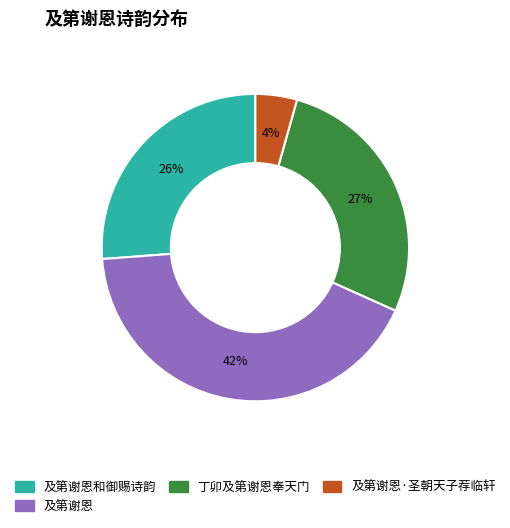

Is there any slice that represents more than half of the pie?

No